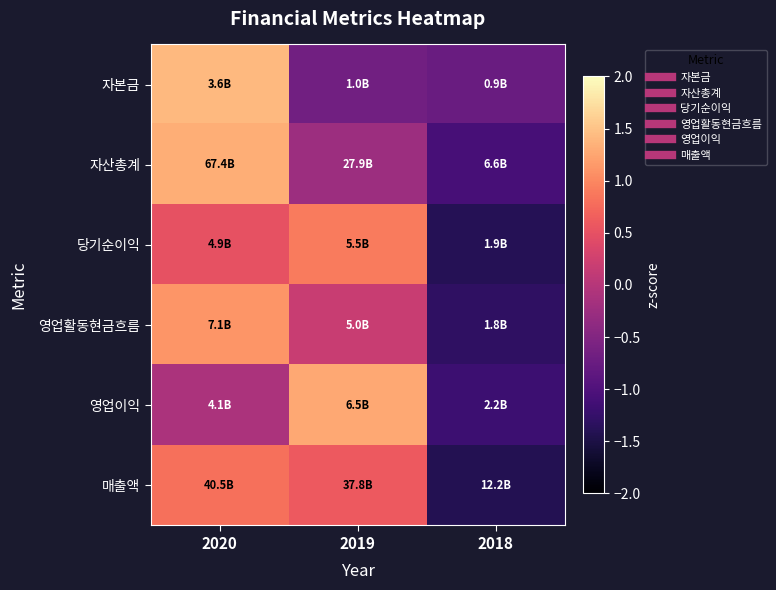

Reading left to right, list all the values displayed in this chart.

자본금: 2020=1.4	2019=-0.7	2018=-0.7
자산총계: 2020=1.3	2019=-0.2	2018=-1.1
당기순이익: 2020=0.5	2019=0.9	2018=-1.4
영업활동현금흐름: 2020=1.1	2019=0.2	2018=-1.3
영업이익: 2020=-0.1	2019=1.3	2018=-1.2
매출액: 2020=0.8	2019=0.6	2018=-1.4